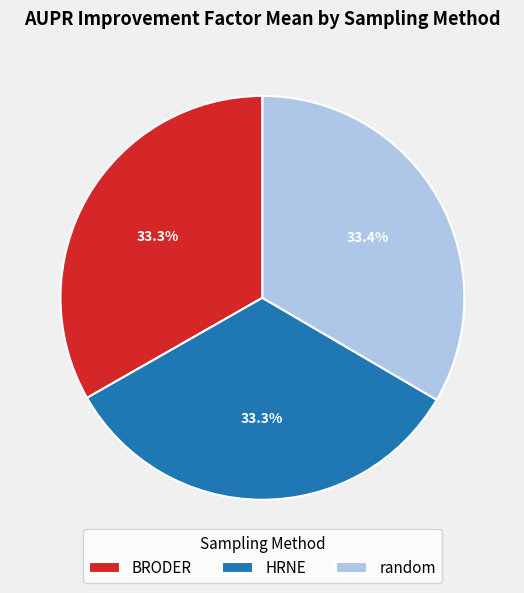

Approximately how many times larger is the value at BRODER compared to random?

1.0